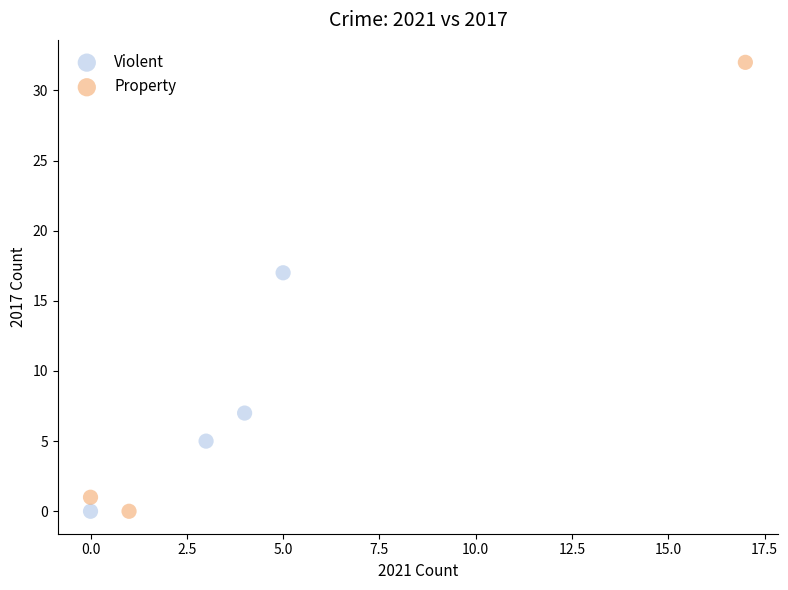

Which series reaches the maximum Y coordinate?

Property